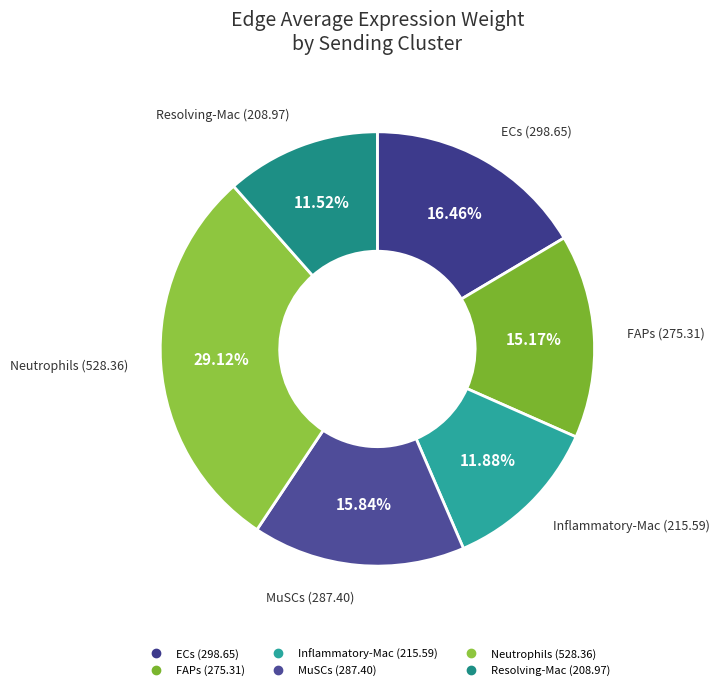

Which has a higher value, MuSCs or Resolving-Mac?

MuSCs